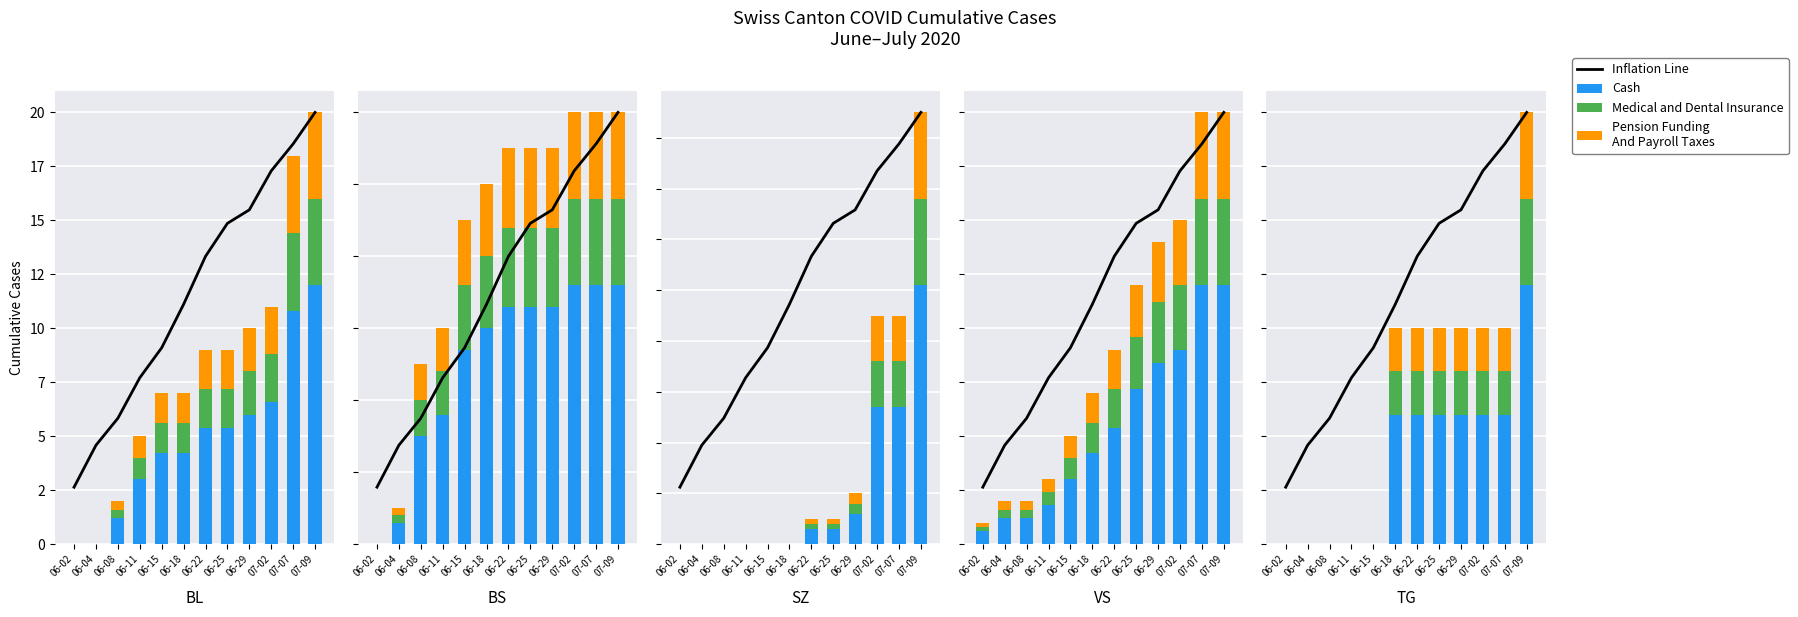

Count the number of data series in this chart.

4